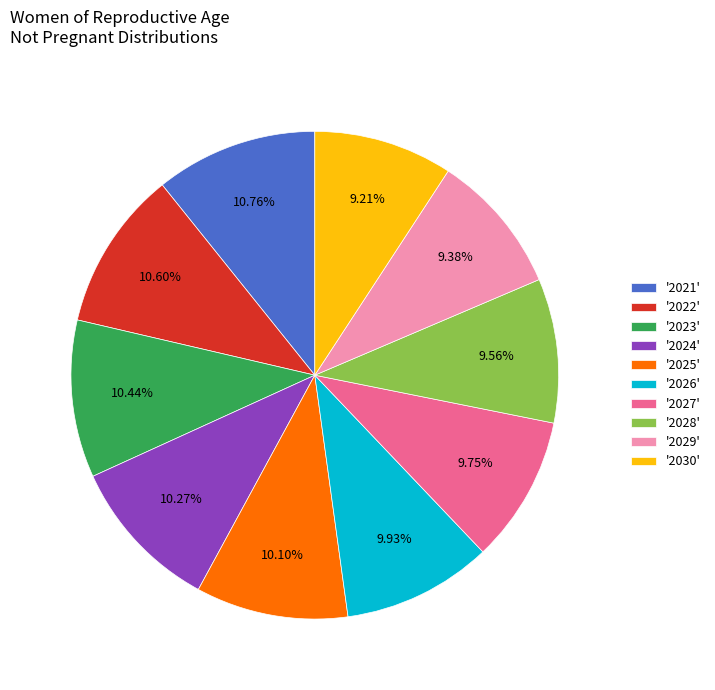

Does '2027' represent more than half of the total?

No